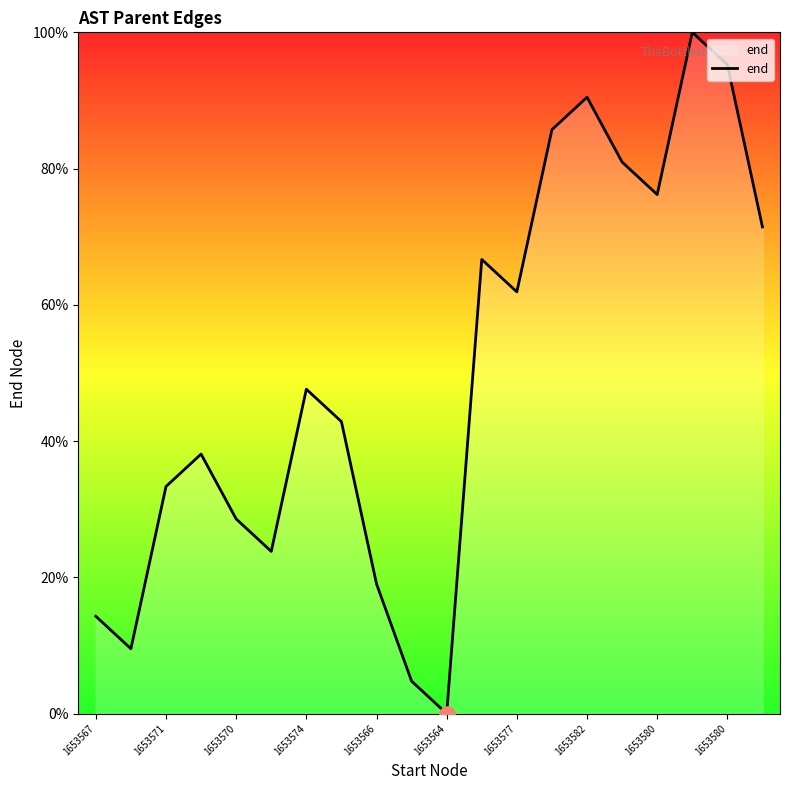

What is the greatest value displayed?

100.0